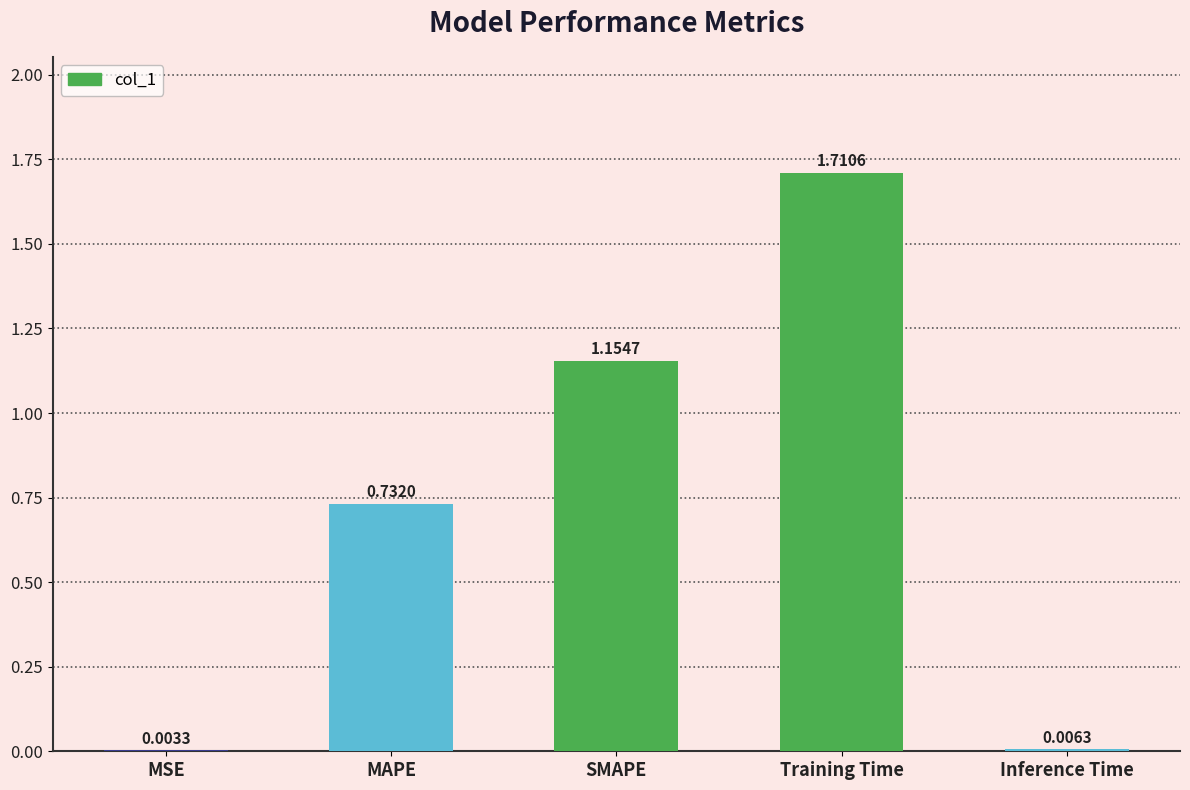

Which label corresponds to the largest value in the chart?

Training Time